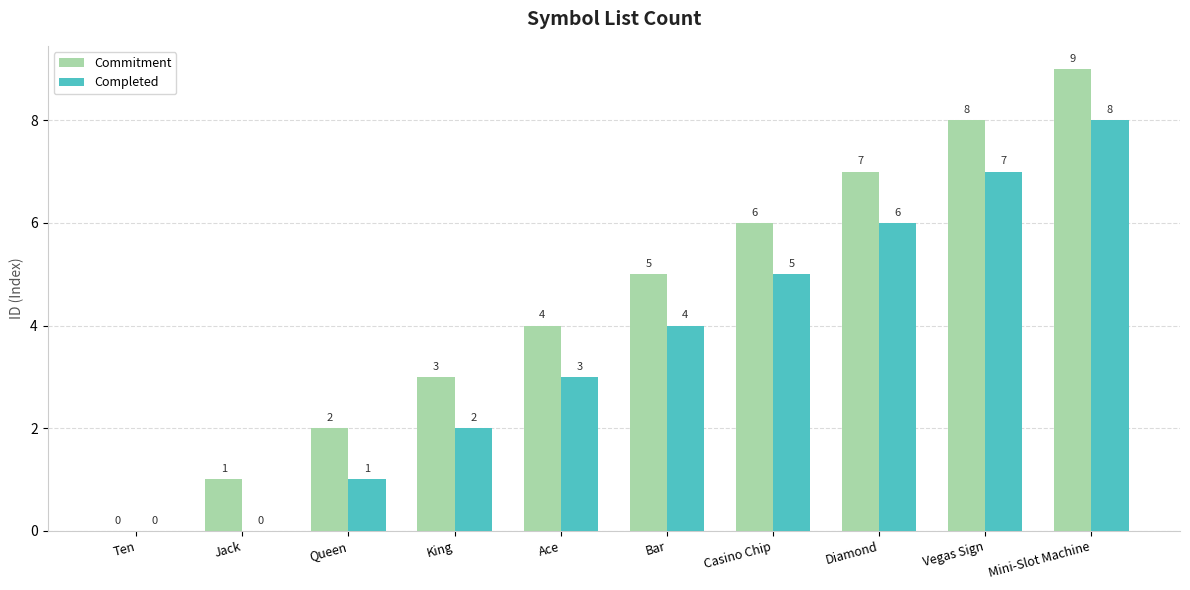

Between Ten and Bar, which series saw the biggest shift?

Commitment